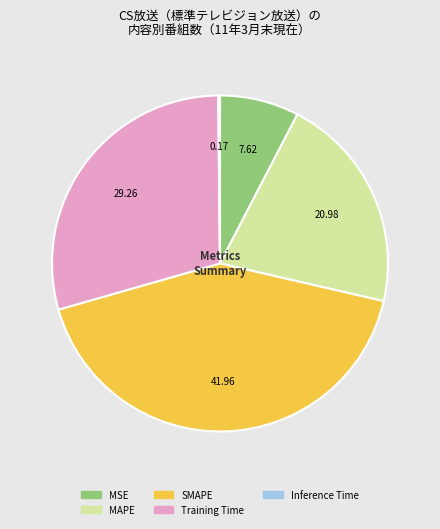

Does any single category account for the majority?

No